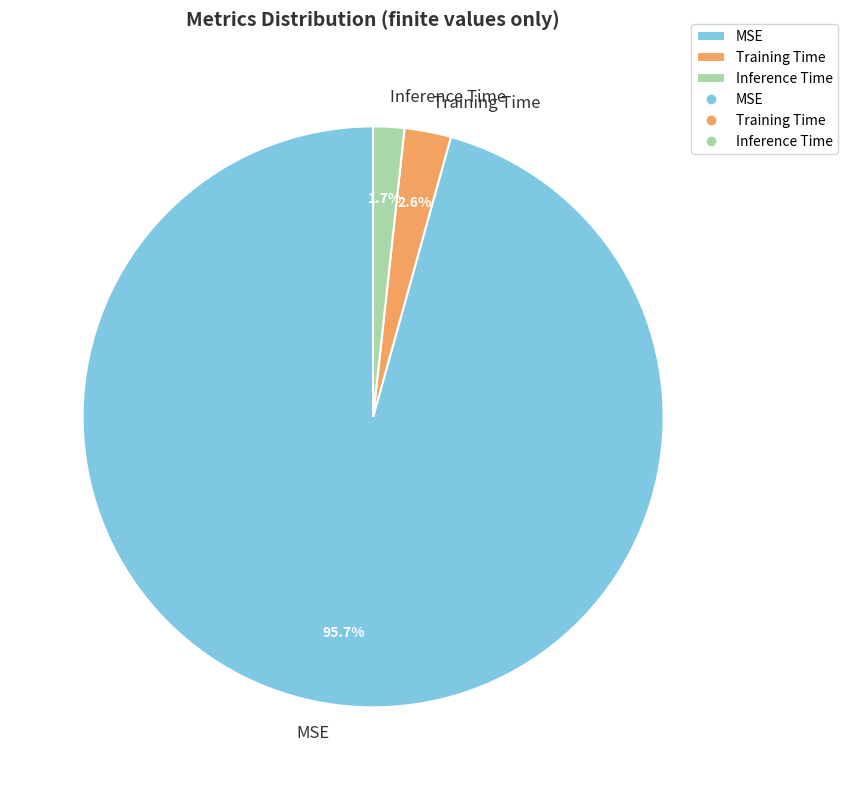

Combined, what portion of the pie is Inference Time and Training Time?

4.3%